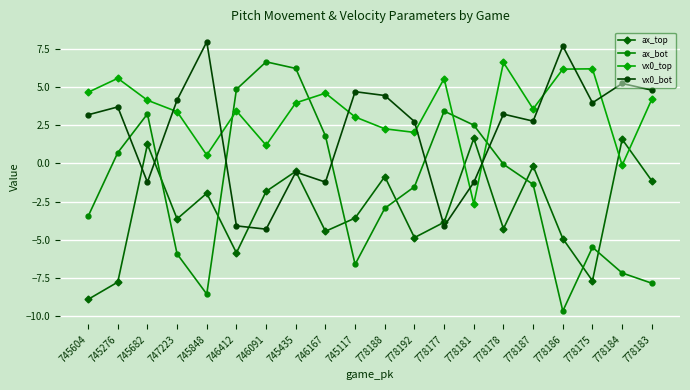

Between which two adjacent categories do vx0_bot and ax_bot first intersect?

745276 and 745682